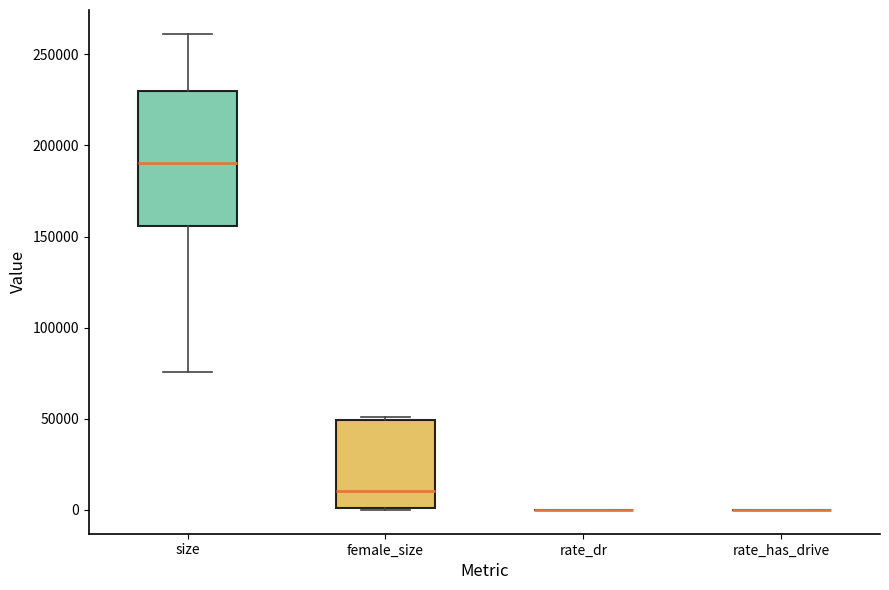

Reading left to right, transcribe this box plot: for each box, give where its median line is, the range the box spans, and where its two whiskers end, as read against the y-axis. The values are not printed on the chart, so give them approximately, as read against the axis.

size: median 190000, box 155000 to 230000, whiskers 75000 to 260000
female_size: median 10000, box 0 to 50000, whiskers 0 to 50000 (just above the box's upper edge)
rate_dr: box collapsed to a line at 0, whiskers 0 to 0
rate_has_drive: box collapsed to a line at 0, whiskers 0 to 0